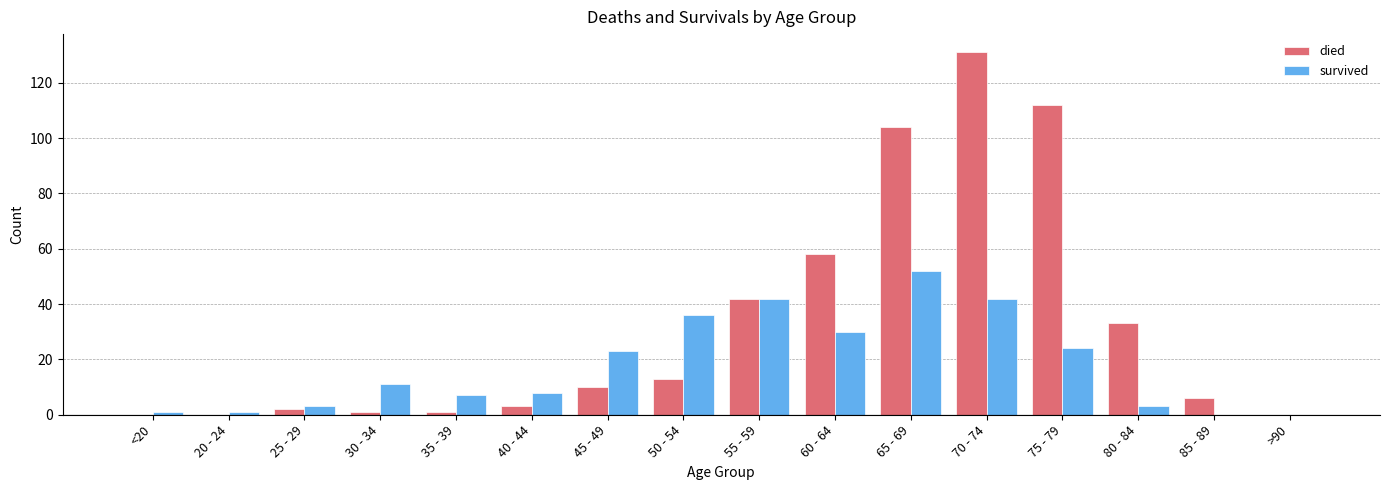

Which series has the largest range (max minus min)?

died